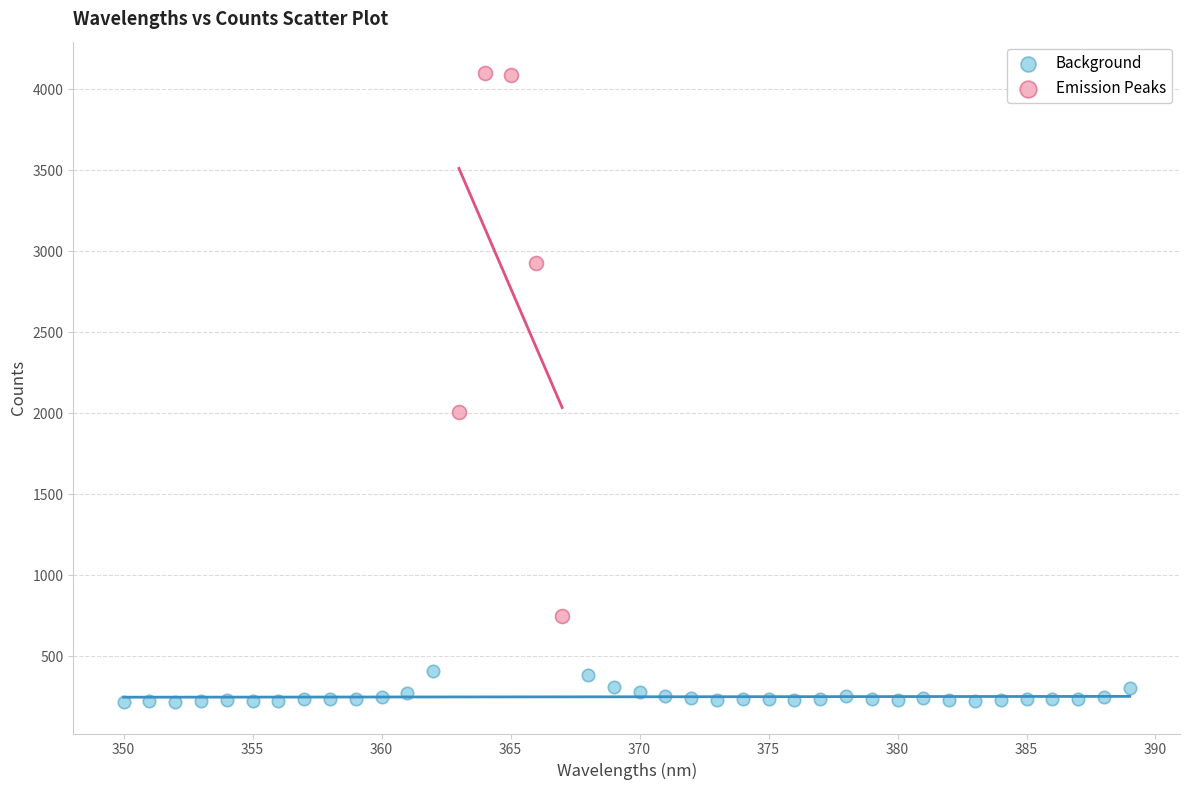

Which series contains the highest Y value?

Emission Peaks